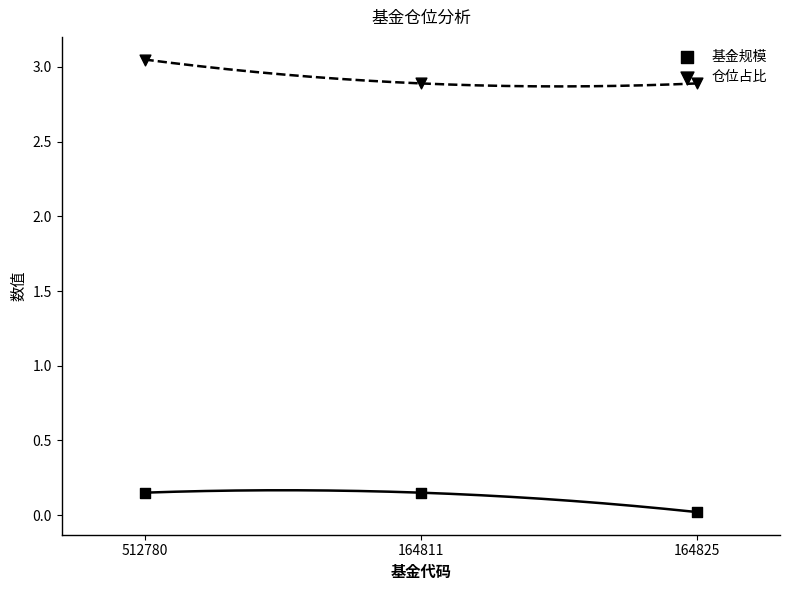

Is the value of 基金规模 at 512780 greater than the value of 仓位占比 at 512780?

No